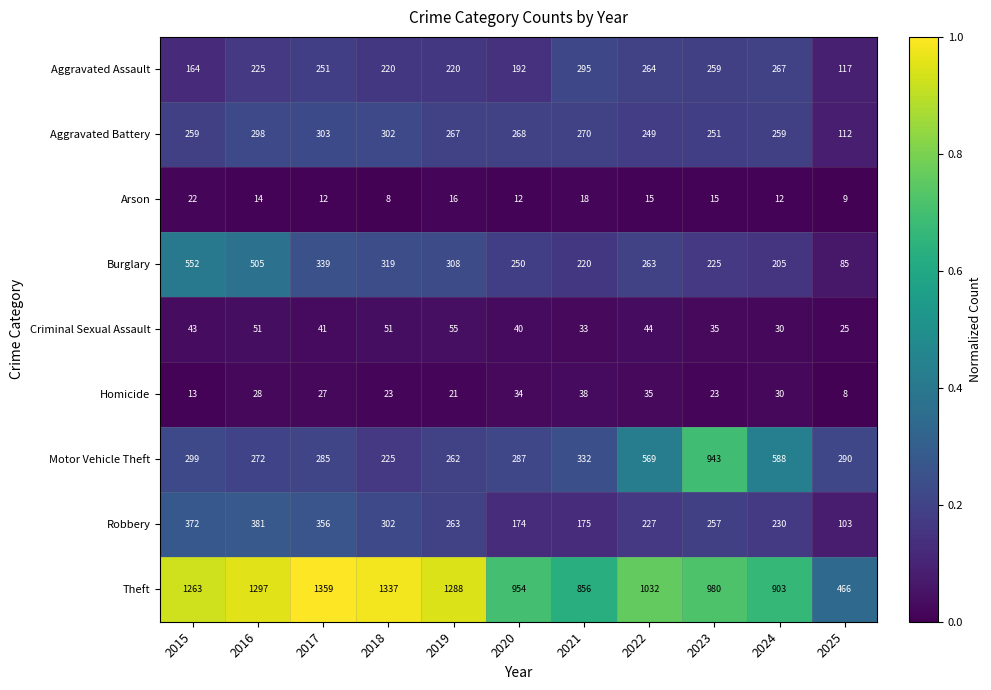

Count the number of categories in the chart.

11